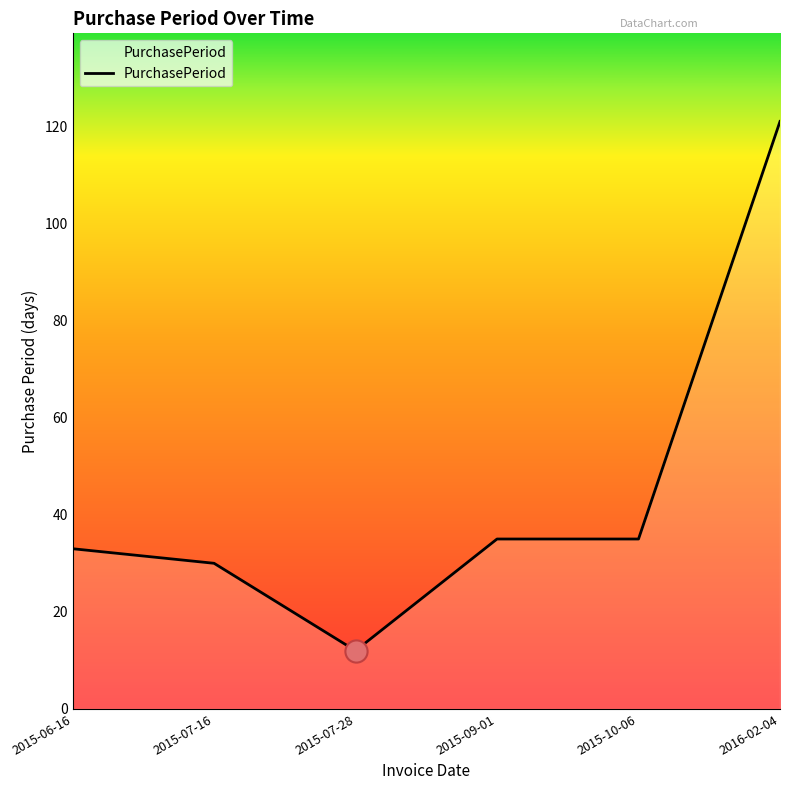

Reading left to right, what are all the values shown in this chart?

2015-06-16=33	2015-07-16=30	2015-07-28=12	2015-09-01=35	2015-10-06=35	2016-02-04=121